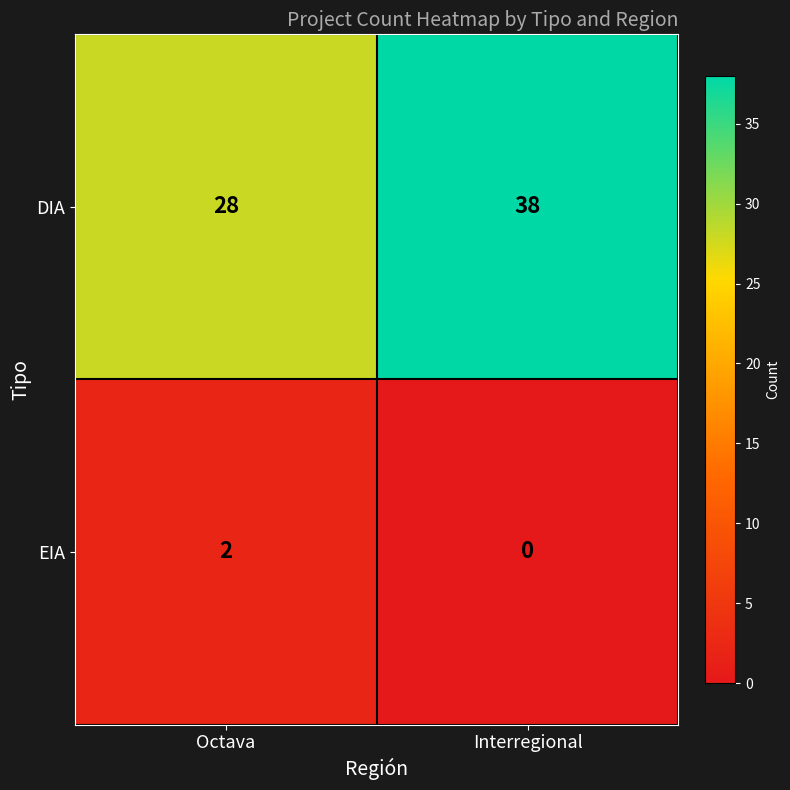

What value does the DIA series have at Octava, to the nearest 10?

30